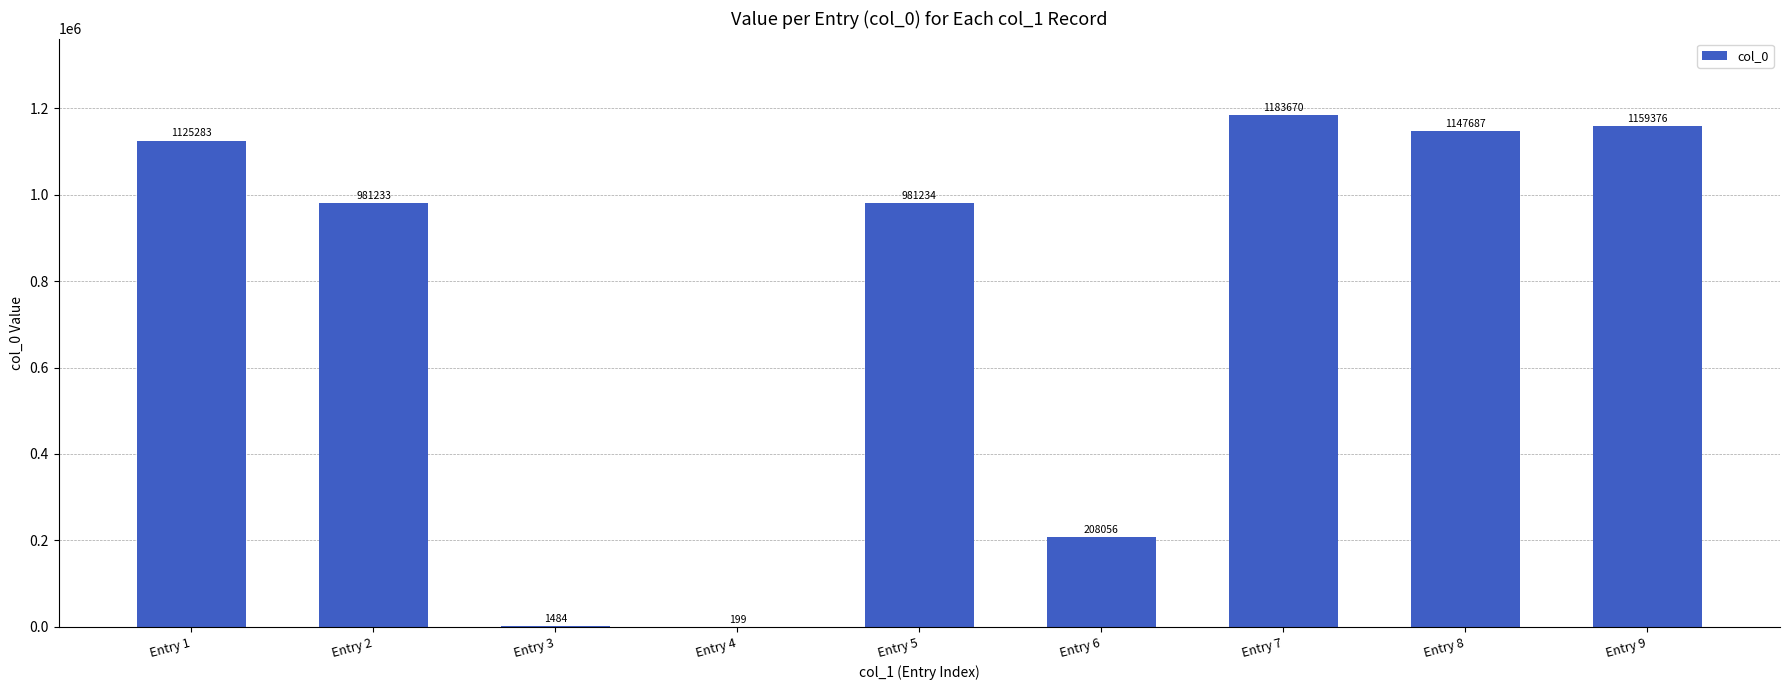

Which label corresponds to the largest value in the chart?

Entry 7